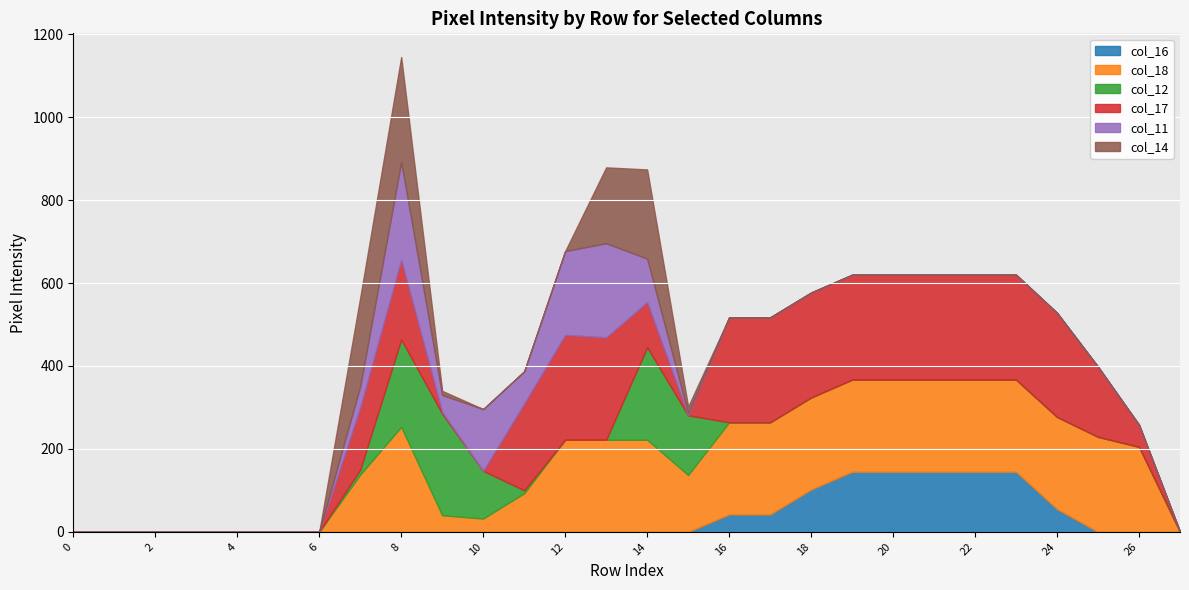

At which category is the sum across all series the highest?

8